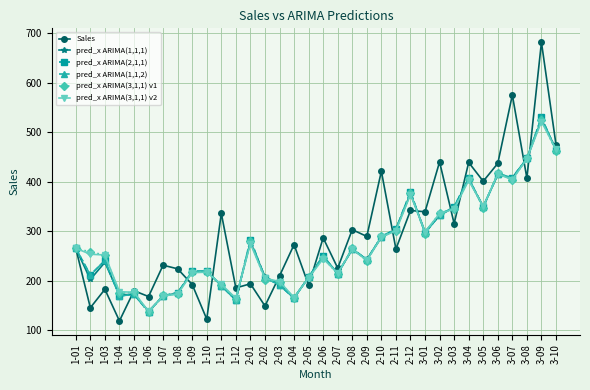

Which series has the largest total across all categories?

Sales